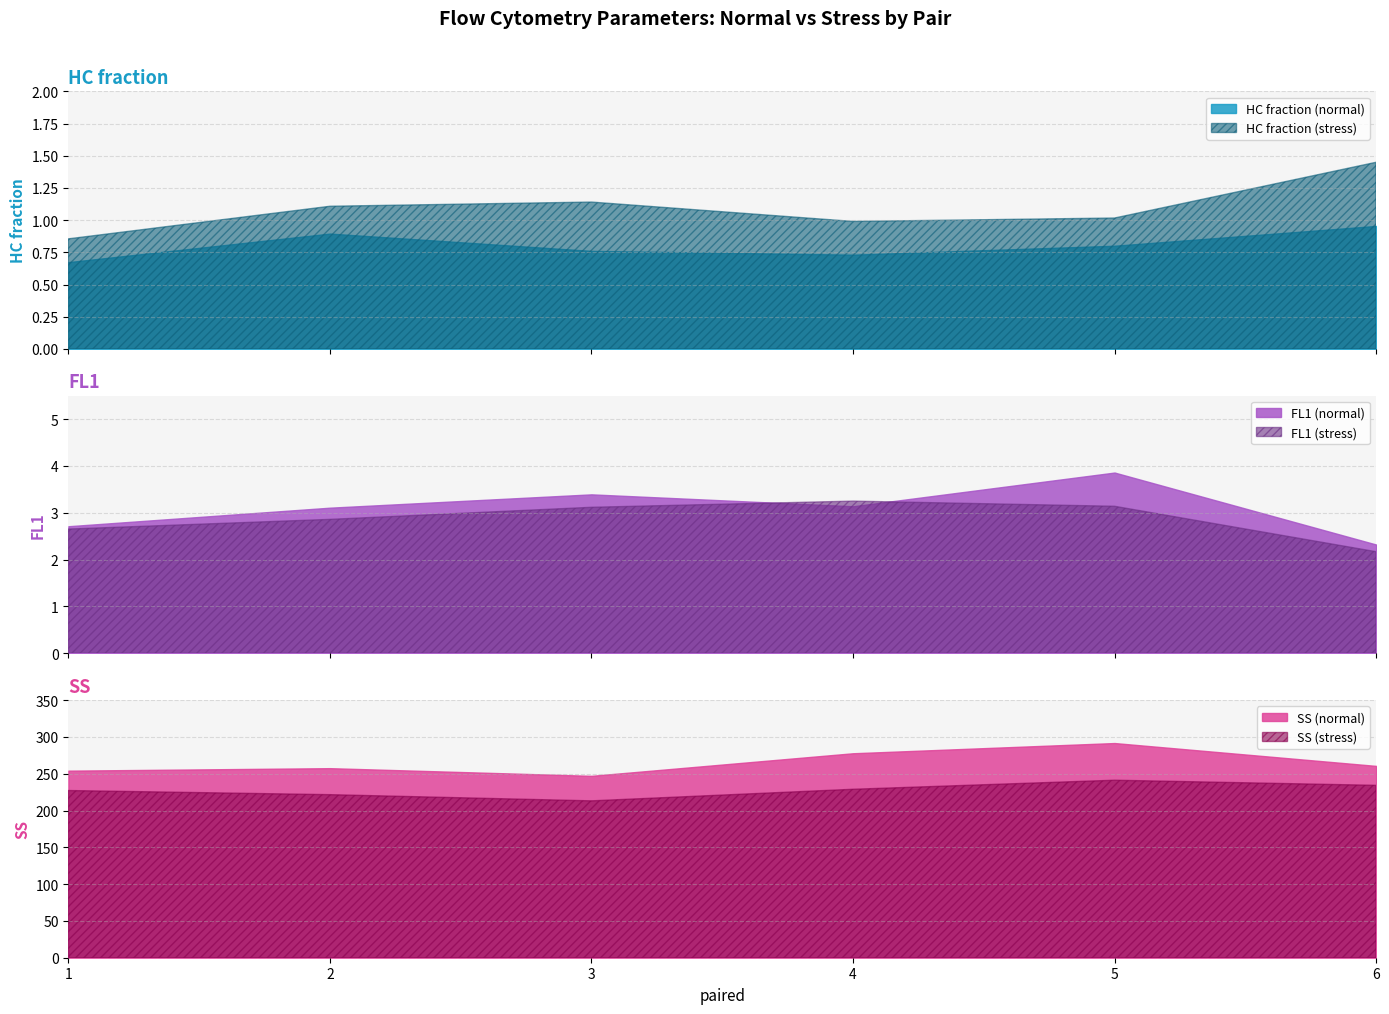

True or false: HC fraction (stress) and HC fraction (normal) intersect in this chart.

False